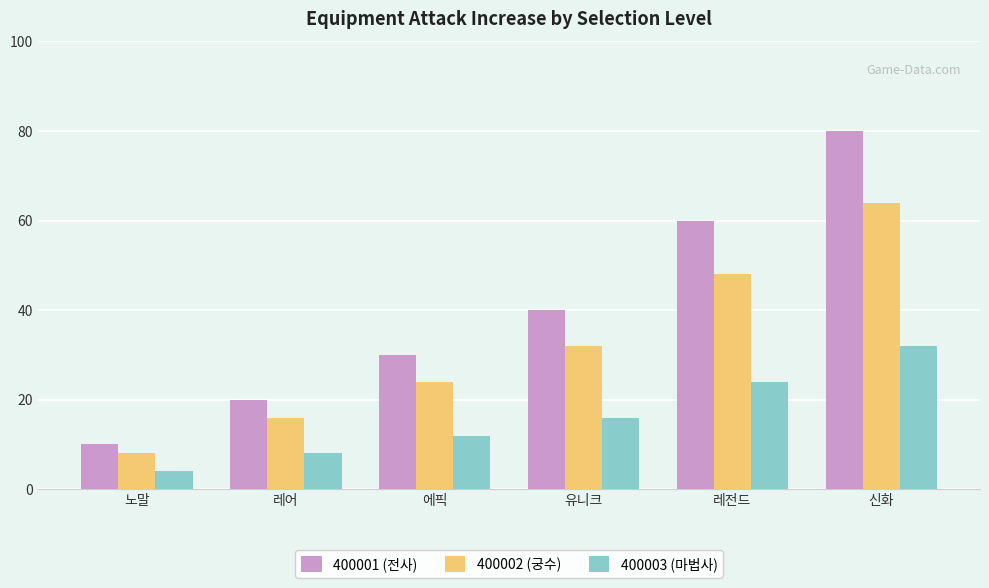

At which label does 400003 (마법사) reach its peak?

신화